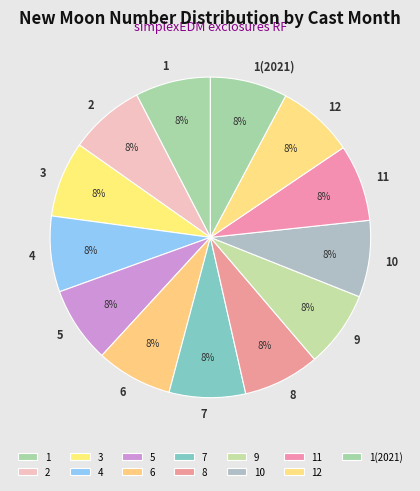

Combined, do 4 and 12 account for over 50%?

No